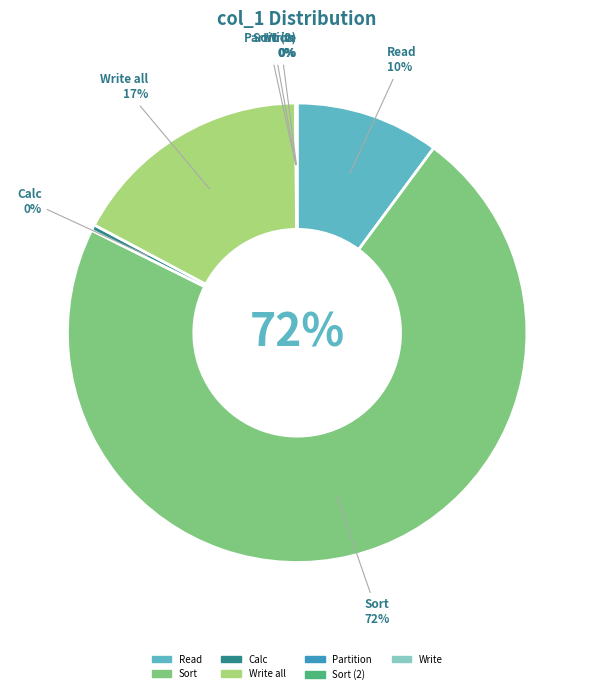

Which category has the smallest portion of the pie?

Sort (2)